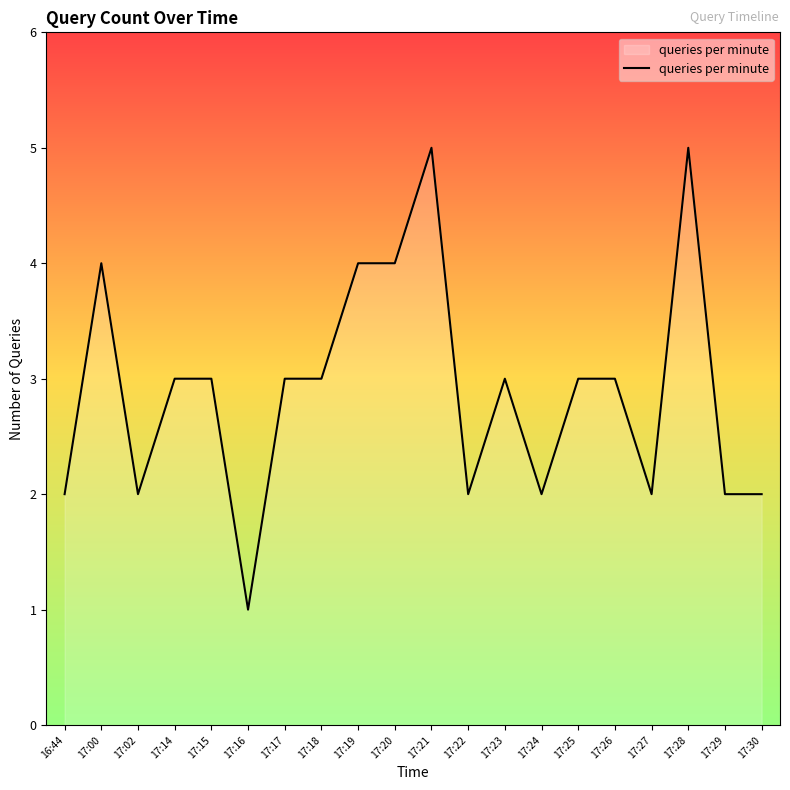

True or false: the data shows 3 at 16:44.

False